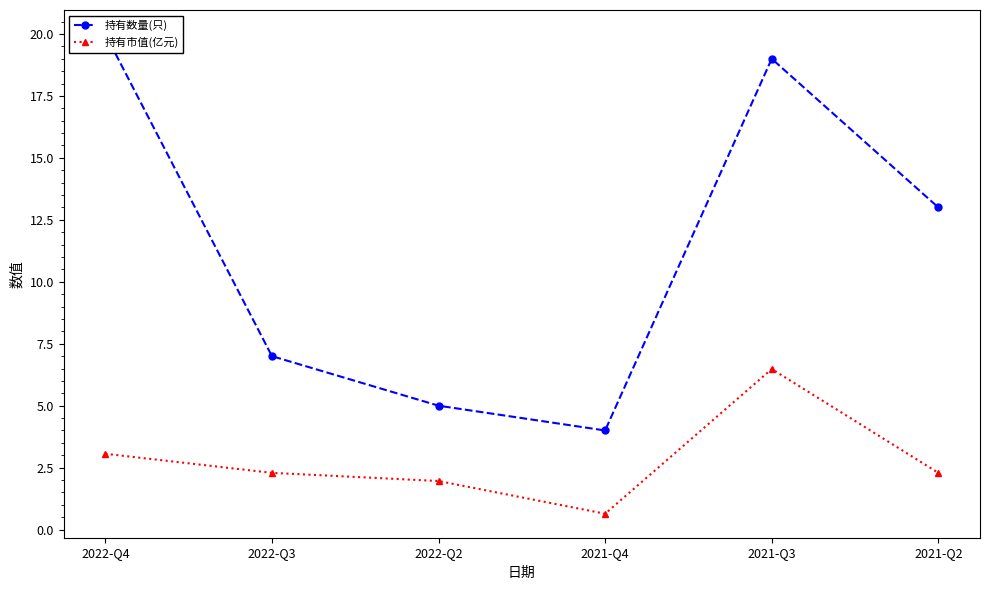

The 持有数量(只) series shows 20.0 at 2022-Q4. True or false?

True